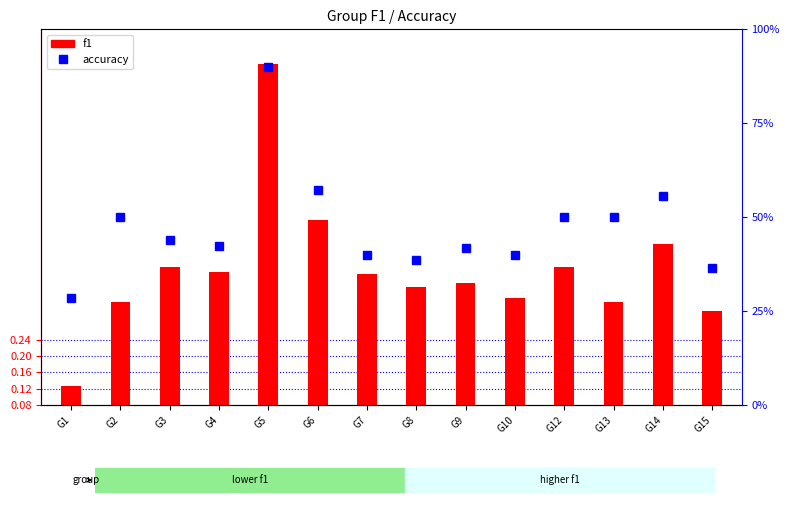

Reading right to left, what are all the values shown in this chart?

f1: G15=0.3	G14=0.5	G13=0.3	G12=0.4	G10=0.3	G9=0.4	G8=0.4	G7=0.4	G6=0.5	G5=0.9	G4=0.4	G3=0.4	G2=0.3	G1=0.1
accuracy: G15=36.4	G14=55.6	G13=50.0	G12=50.0	G10=40.0	G9=41.7	G8=38.5	G7=40.0	G6=57.1	G5=90.0	G4=42.3	G3=43.8	G2=50.0	G1=28.6